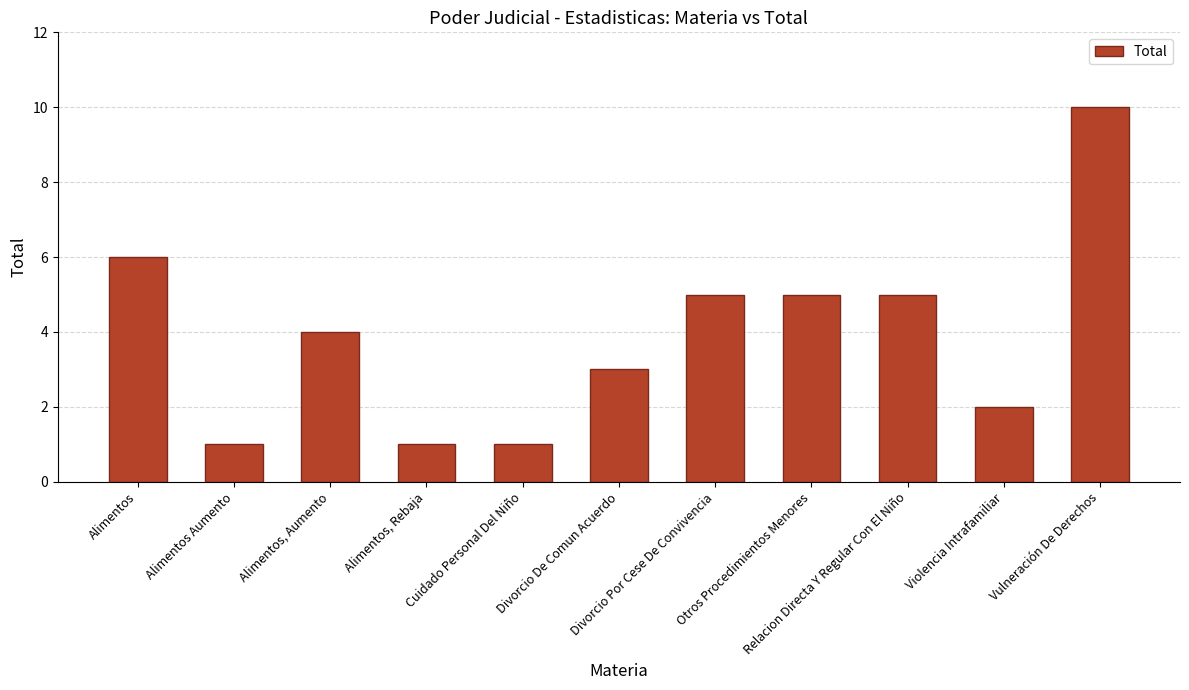

Are the bars grouped side by side (vs. stacked)?

No